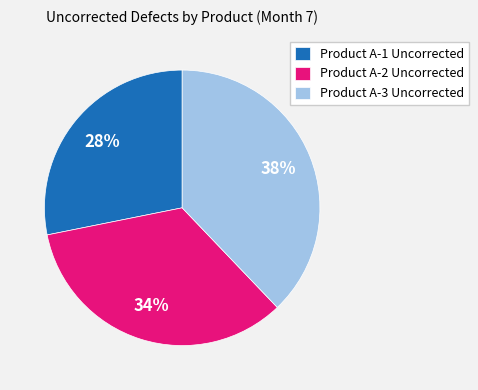

The Product A-3 Uncorrected slice represents 38% of the pie. True or false?

True